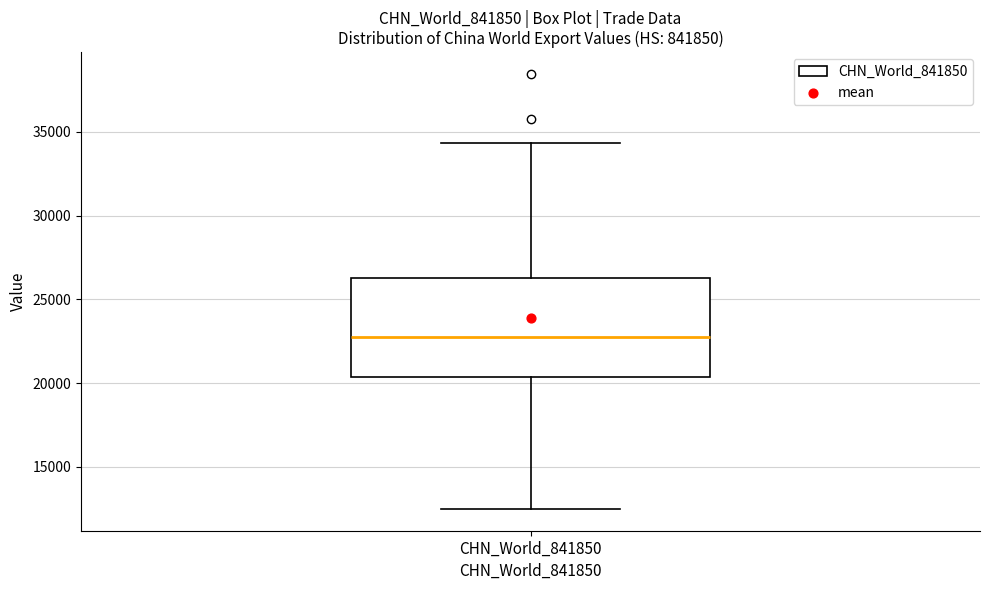

Transcribe this box plot: give where the median line is, the range the box spans, and where the two whiskers end, as read against the y-axis. The values are not printed on the chart, so give them approximately, as read against the axis.

median 23000, box 20500 to 26500, whiskers 12500 to 34500